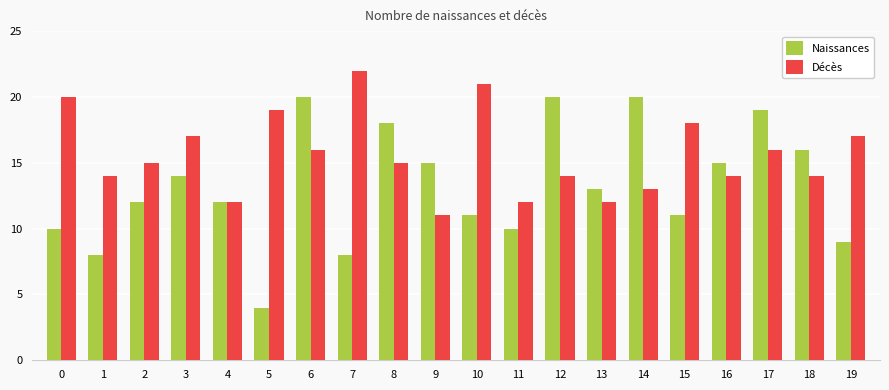

Count the number of categories in the chart.

20